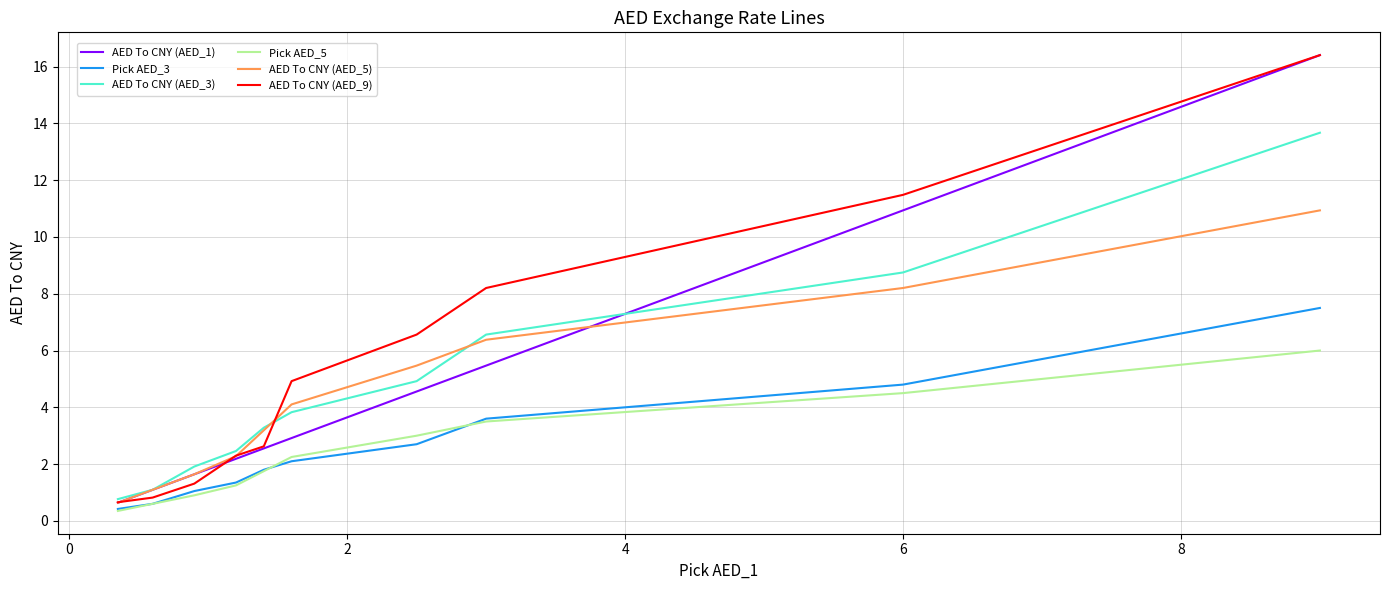

True or false: Pick AED_3 and AED To CNY (AED_5) intersect in this chart.

False